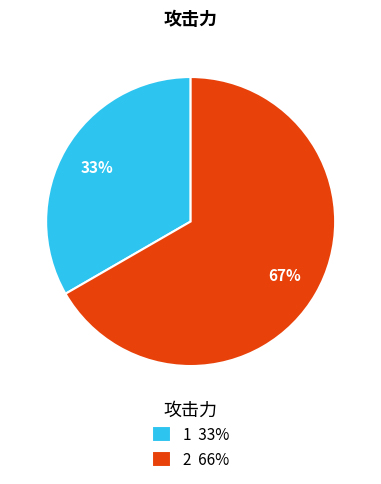

Which category accounts for the majority?

2